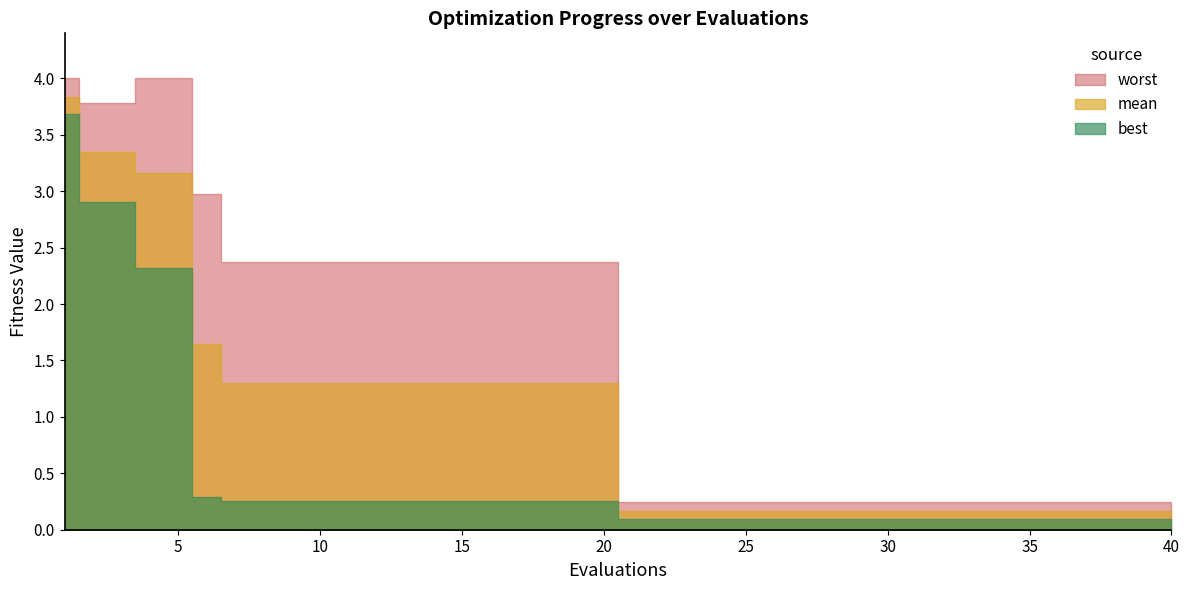

The value of mean at 3 is 5.8. True or false?

False